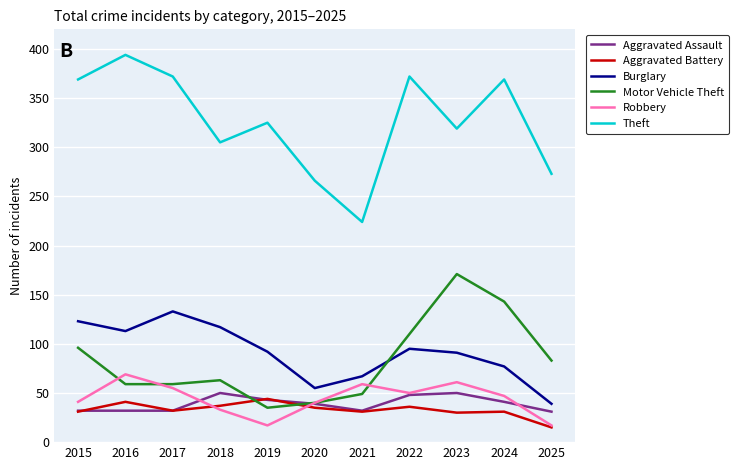

How many lines are shown in the chart?

6